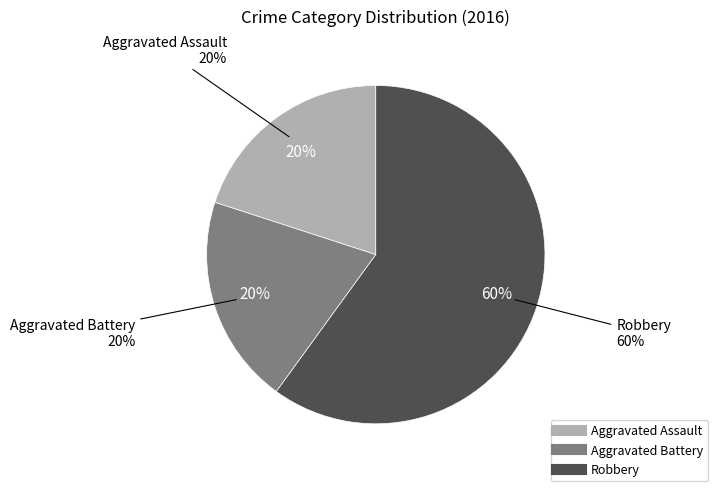

The Aggravated Assault slice represents 27% of the pie. True or false?

False